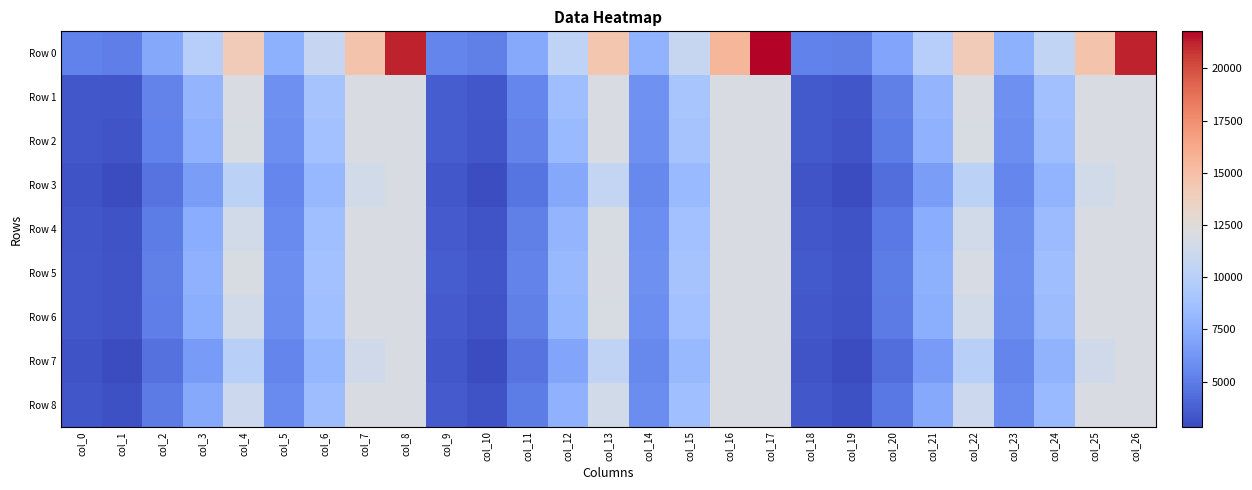

What is the total value across all series at col_16?

111515.8